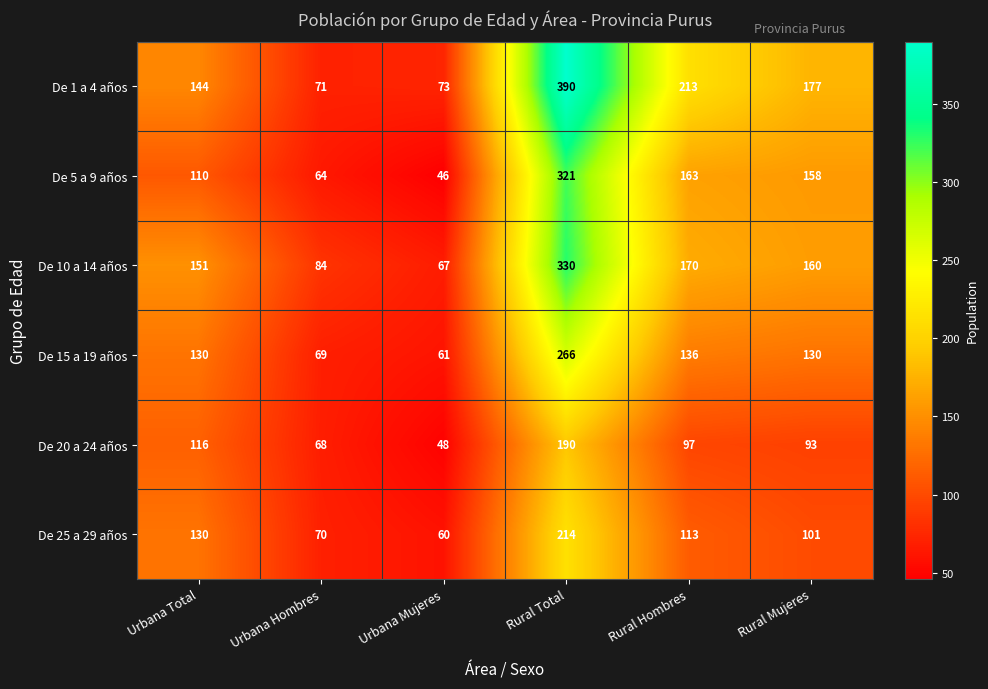

How many data points in De 20 a 24 años are less than 97?

3